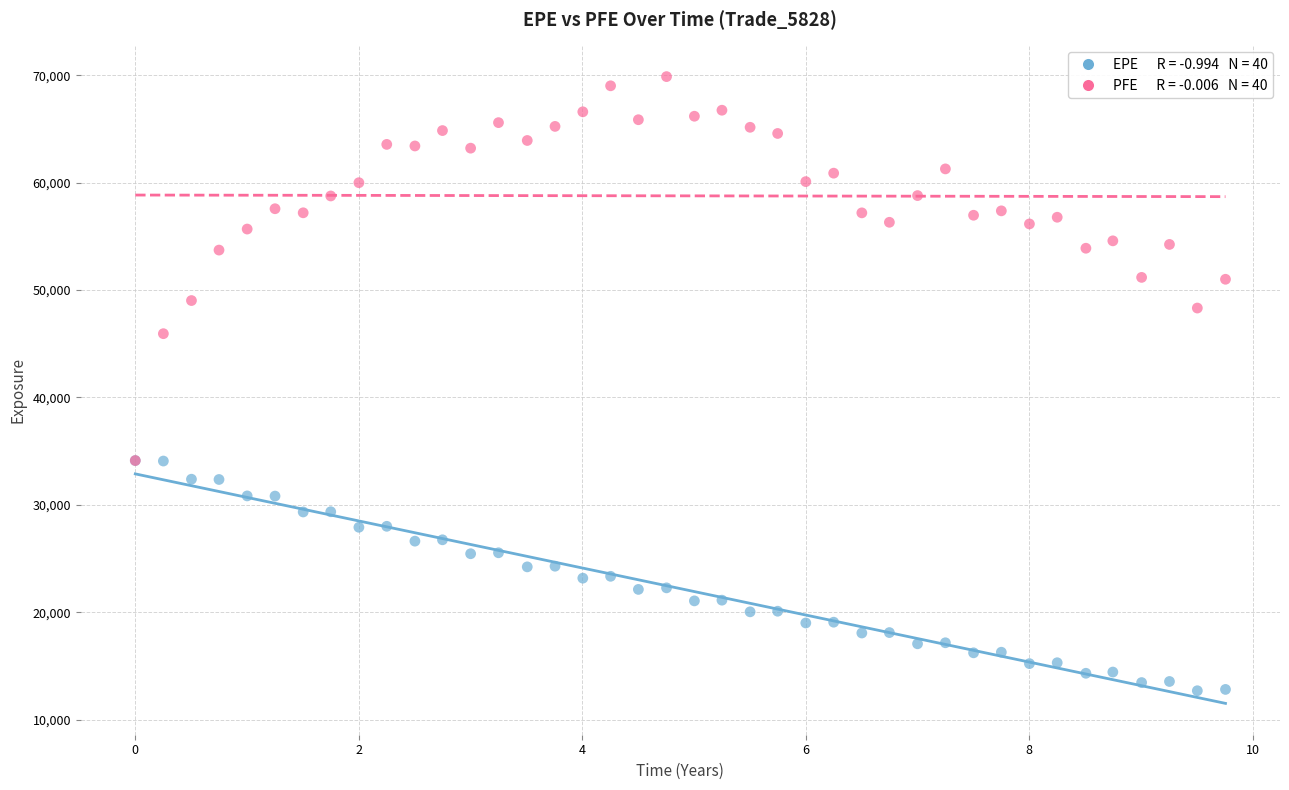

Across all series, what Y value is closest to 41286?

45942.9